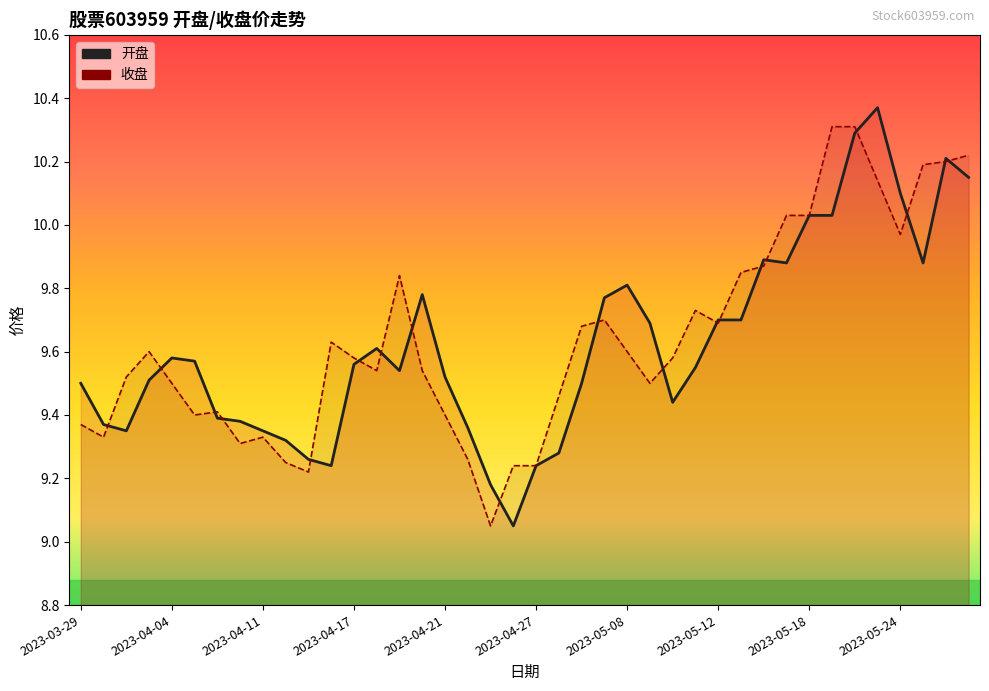

At which category does 开盘 reach its first local valley?

2023-03-31